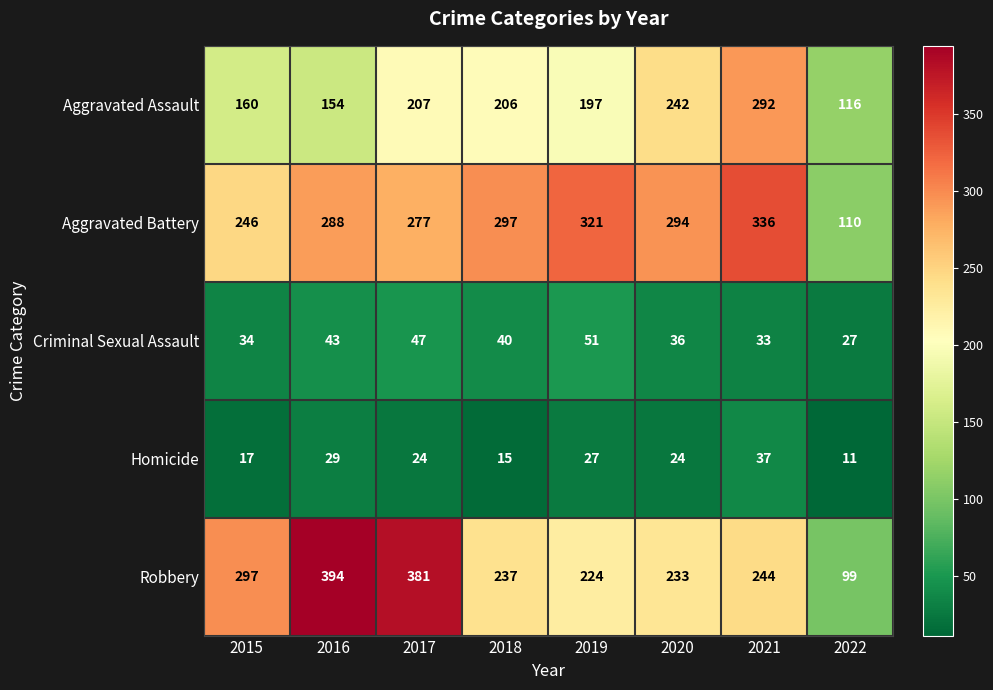

List the series in order of their peak value, highest first.

Robbery, Aggravated Battery, Aggravated Assault, Criminal Sexual Assault, Homicide